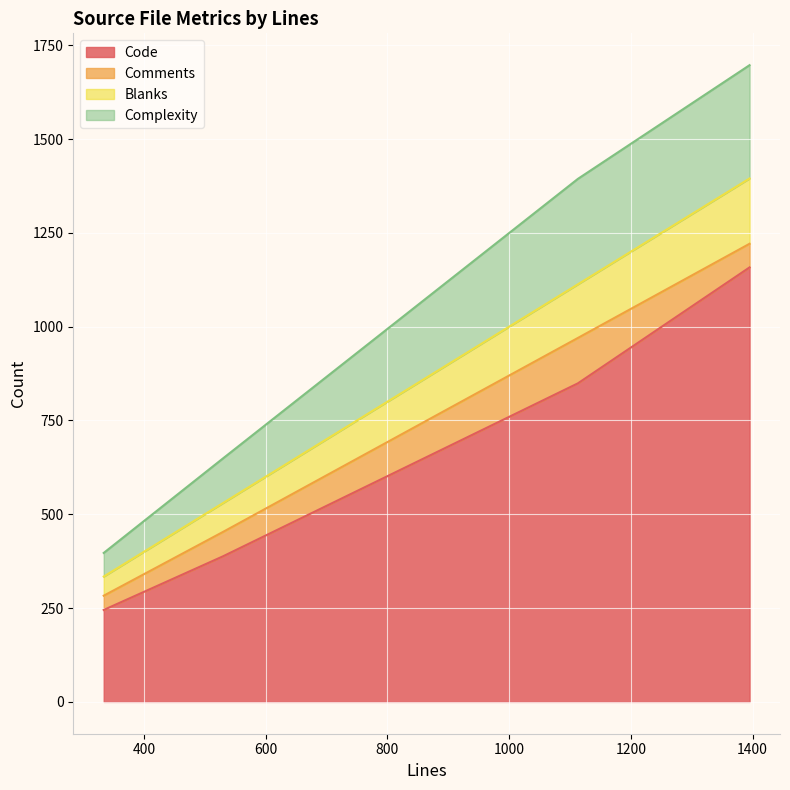

Rank the categories by Comments value from lowest to highest.

334, 1395, 530, 1113